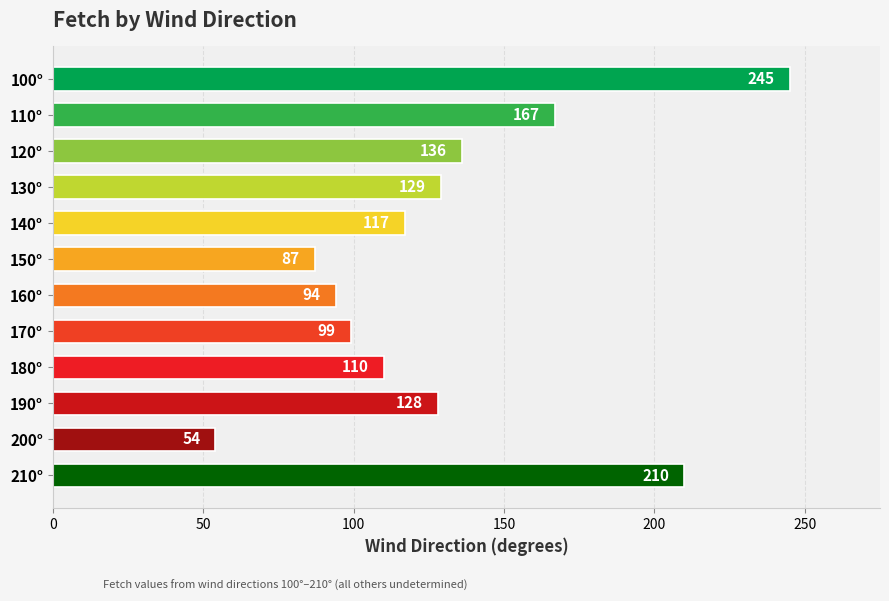

Are the bars grouped side by side (vs. stacked)?

No